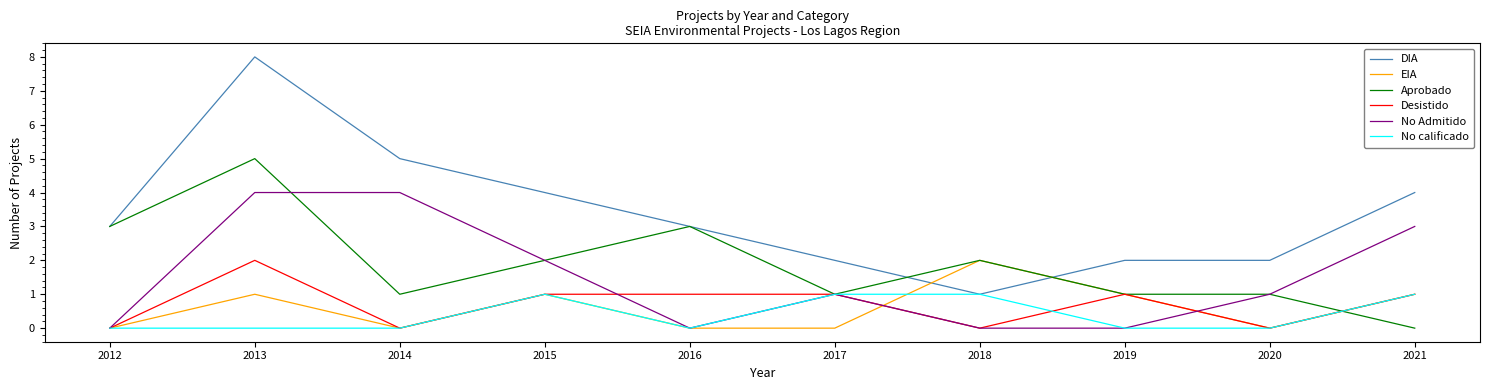

Reading right to left, extract all data points from this chart.

DIA: 4	2	2	1	2	3	4	5	8	3
EIA: 1	0	1	2	0	0	1	0	1	0
Aprobado: 0	1	1	2	1	3	2	1	5	3
Desistido: 1	0	1	0	1	1	1	0	2	0
No Admitido: 3	1	0	0	1	0	2	4	4	0
No calificado: 1	0	0	1	1	0	1	0	0	0